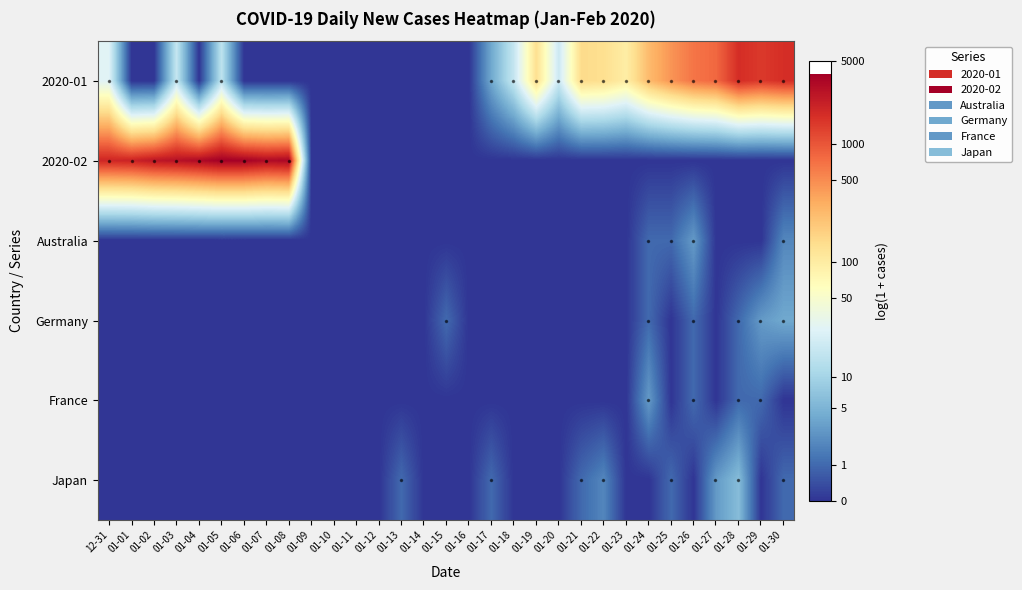

Reading right to left, what are all the values shown in this chart?

2020-01: 01-30=7.5	01-29=7.3	01-28=7.5	01-27=6.7	01-26=6.5	01-25=6.1	01-24=5.6	01-23=4.6	01-22=4.9	01-21=5.0	01-20=3.0	01-19=4.9	01-18=2.9	01-17=1.6	01-16=0.0	01-15=0.0	01-14=0.0	01-13=0.0	01-12=0.0	01-11=0.0	01-10=0.0	01-09=0.0	01-08=0.0	01-07=0.0	01-06=0.0	01-05=2.8	01-04=0.0	01-03=2.9	01-02=0.0	01-01=0.0	12-31=3.3
2020-02: 01-30=0.0	01-29=0.0	01-28=0.0	01-27=0.0	01-26=0.0	01-25=0.0	01-24=0.0	01-23=0.0	01-22=0.0	01-21=0.0	01-20=0.0	01-19=0.0	01-18=0.0	01-17=0.0	01-16=0.0	01-15=0.0	01-14=0.0	01-13=0.0	01-12=0.0	01-11=0.0	01-10=0.0	01-09=0.0	01-08=8.1	01-07=8.1	01-06=8.2	01-05=8.3	01-04=8.1	01-03=7.9	01-02=7.9	01-01=7.6	12-31=7.6
Australia: 01-30=1.1	01-29=0.0	01-28=0.0	01-27=0.0	01-26=1.4	01-25=0.7	01-24=0.7	01-23=0.0	01-22=0.0	01-21=0.0	01-20=0.0	01-19=0.0	01-18=0.0	01-17=0.0	01-16=0.0	01-15=0.0	01-14=0.0	01-13=0.0	01-12=0.0	01-11=0.0	01-10=0.0	01-09=0.0	01-08=0.0	01-07=0.0	01-06=0.0	01-05=0.0	01-04=0.0	01-03=0.0	01-02=0.0	01-01=0.0	12-31=0.0
Germany: 01-30=1.6	01-29=1.4	01-28=0.7	01-27=0.0	01-26=0.7	01-25=0.0	01-24=0.7	01-23=0.0	01-22=0.0	01-21=0.0	01-20=0.0	01-19=0.0	01-18=0.0	01-17=0.0	01-16=0.0	01-15=0.7	01-14=0.0	01-13=0.0	01-12=0.0	01-11=0.0	01-10=0.0	01-09=0.0	01-08=0.0	01-07=0.0	01-06=0.0	01-05=0.0	01-04=0.0	01-03=0.0	01-02=0.0	01-01=0.0	12-31=0.0
France: 01-30=0.0	01-29=0.7	01-28=0.7	01-27=0.0	01-26=0.7	01-25=0.0	01-24=1.4	01-23=0.0	01-22=0.0	01-21=0.0	01-20=0.0	01-19=0.0	01-18=0.0	01-17=0.0	01-16=0.0	01-15=0.0	01-14=0.0	01-13=0.0	01-12=0.0	01-11=0.0	01-10=0.0	01-09=0.0	01-08=0.0	01-07=0.0	01-06=0.0	01-05=0.0	01-04=0.0	01-03=0.0	01-02=0.0	01-01=0.0	12-31=0.0
Japan: 01-30=0.7	01-29=0.0	01-28=1.9	01-27=1.4	01-26=0.0	01-25=0.7	01-24=0.0	01-23=0.0	01-22=1.1	01-21=0.7	01-20=0.0	01-19=0.0	01-18=0.0	01-17=0.7	01-16=0.0	01-15=0.0	01-14=0.0	01-13=0.7	01-12=0.0	01-11=0.0	01-10=0.0	01-09=0.0	01-08=0.0	01-07=0.0	01-06=0.0	01-05=0.0	01-04=0.0	01-03=0.0	01-02=0.0	01-01=0.0	12-31=0.0